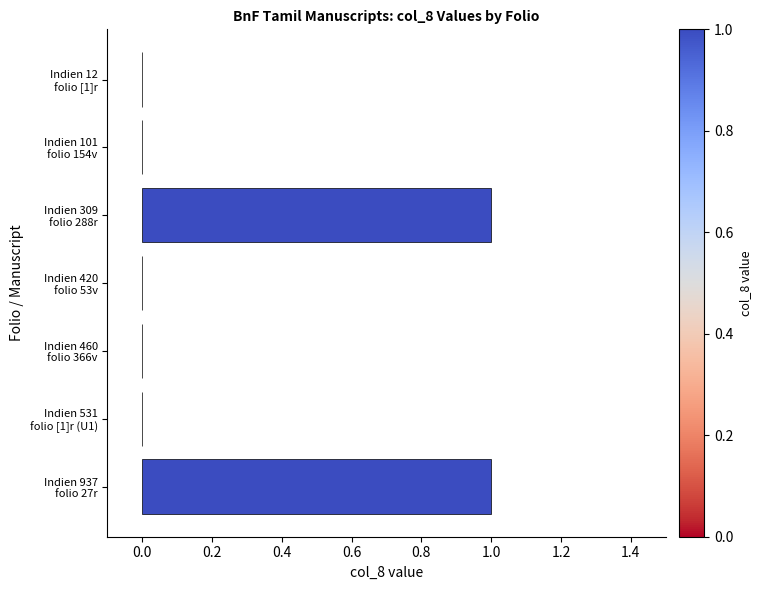

Are the bars grouped side by side (vs. stacked)?

No